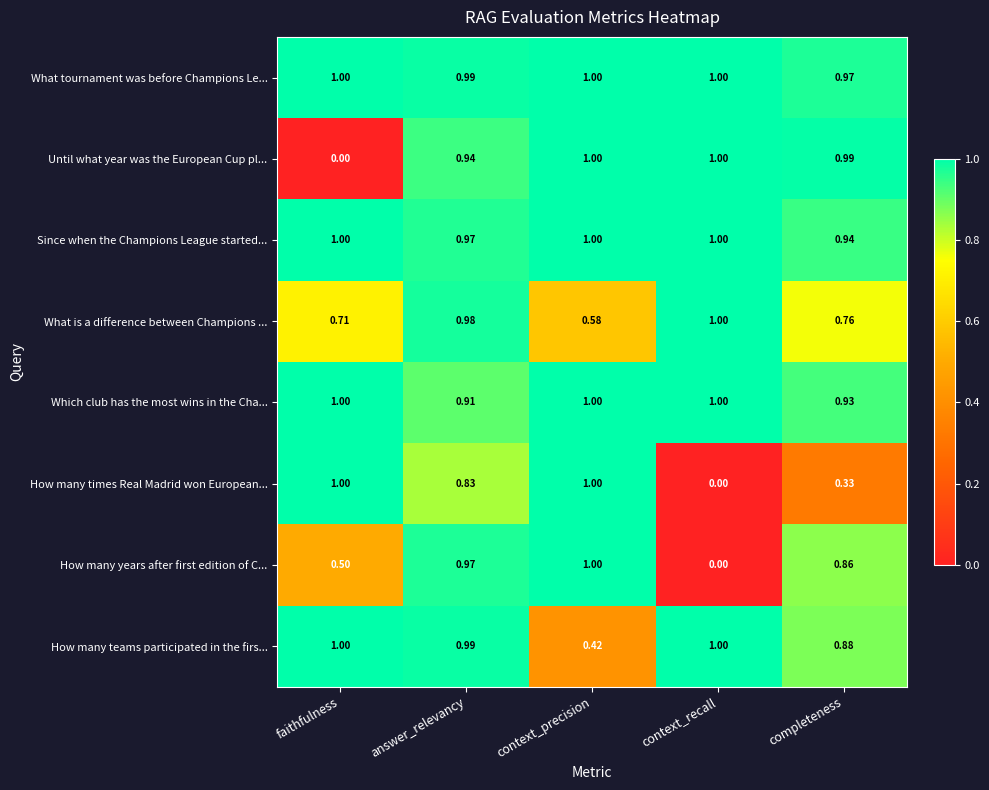

Is the value of Until what year was the European Cup pl... at answer_relevancy greater than the value of How many years after first edition of C... at answer_relevancy?

No